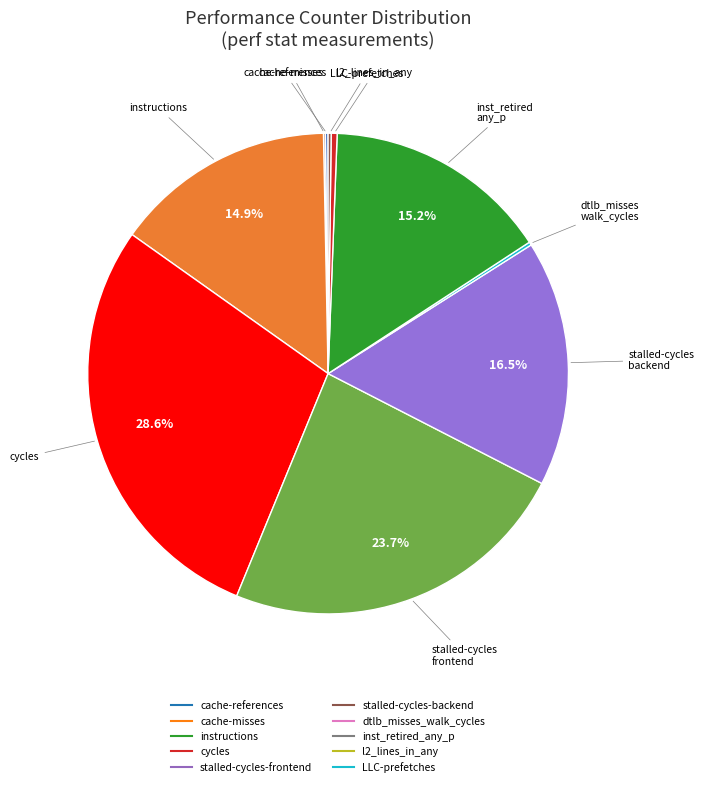

Count the number of slices in the pie.

10